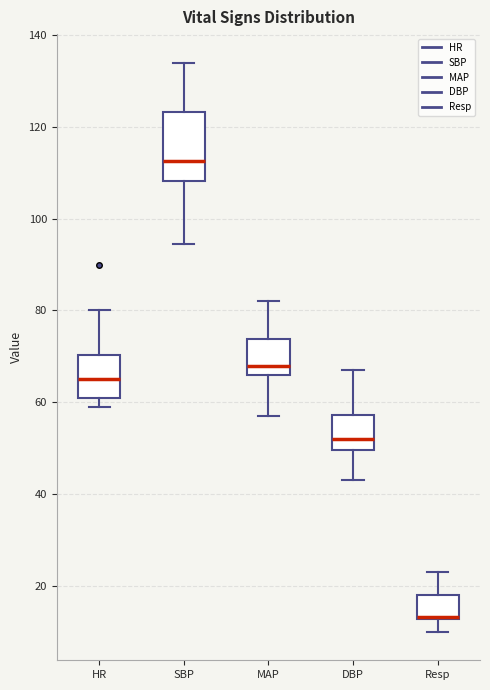

Reading left to right, read every box against the y-axis: the position of its median line, the range the box covers, and the ends of its whiskers. The values are not printed on the chart, so give them approximately, as read against the axis.

HR: median 66, box 62 to 70, whiskers 60 to 80
SBP: median 112, box 108 to 124, whiskers 94 to 134
MAP: median 68, box 66 to 74, whiskers 58 to 82
DBP: median 52, box 50 to 58, whiskers 44 to 68
Resp: median 14 (drawn on the box's lower edge), box 12 to 18, whiskers 10 to 24